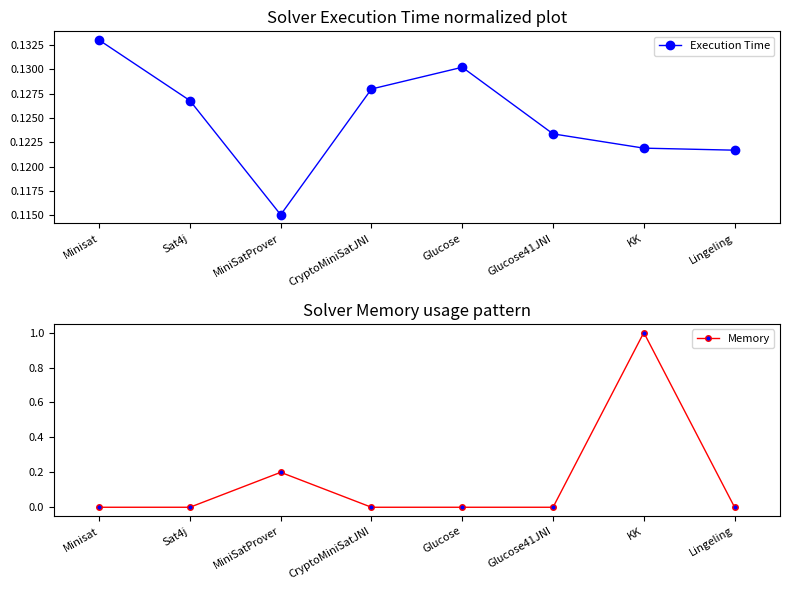

The Memory series shows 0.0 at Lingeling. True or false?

True